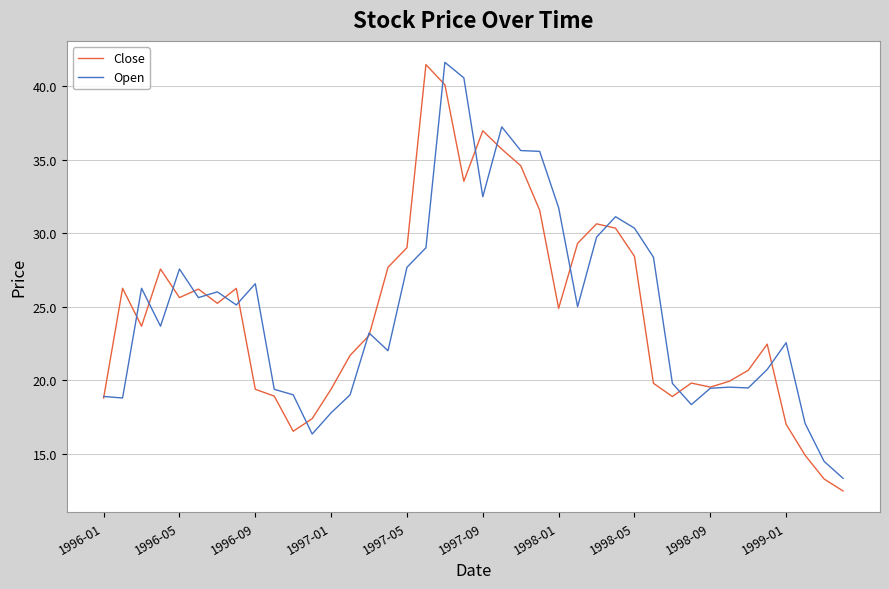

What is the minimum value for Open?

13.3